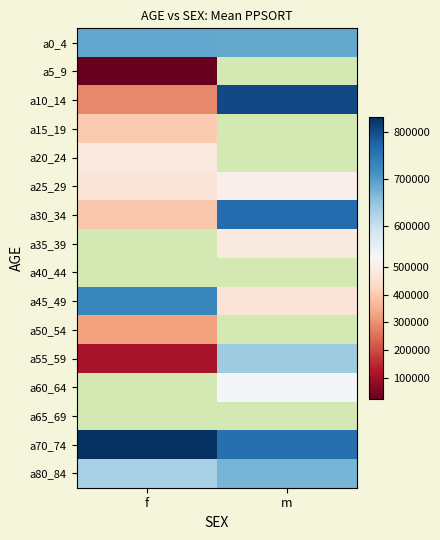

How many data points in a10_14 are above 803184?

1